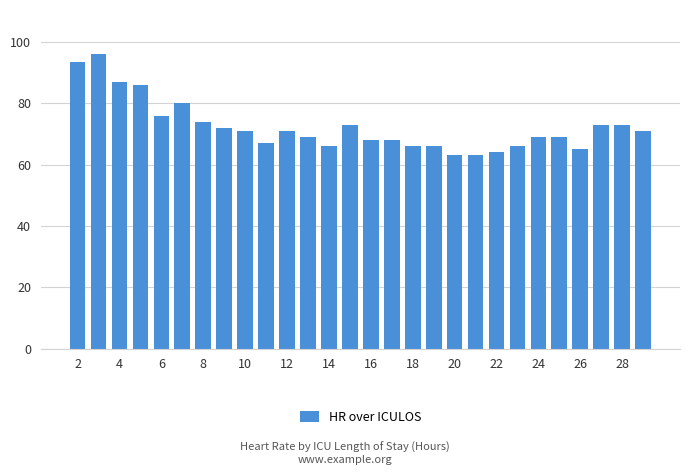

What is the value of the 14th bar from the left?

73.0